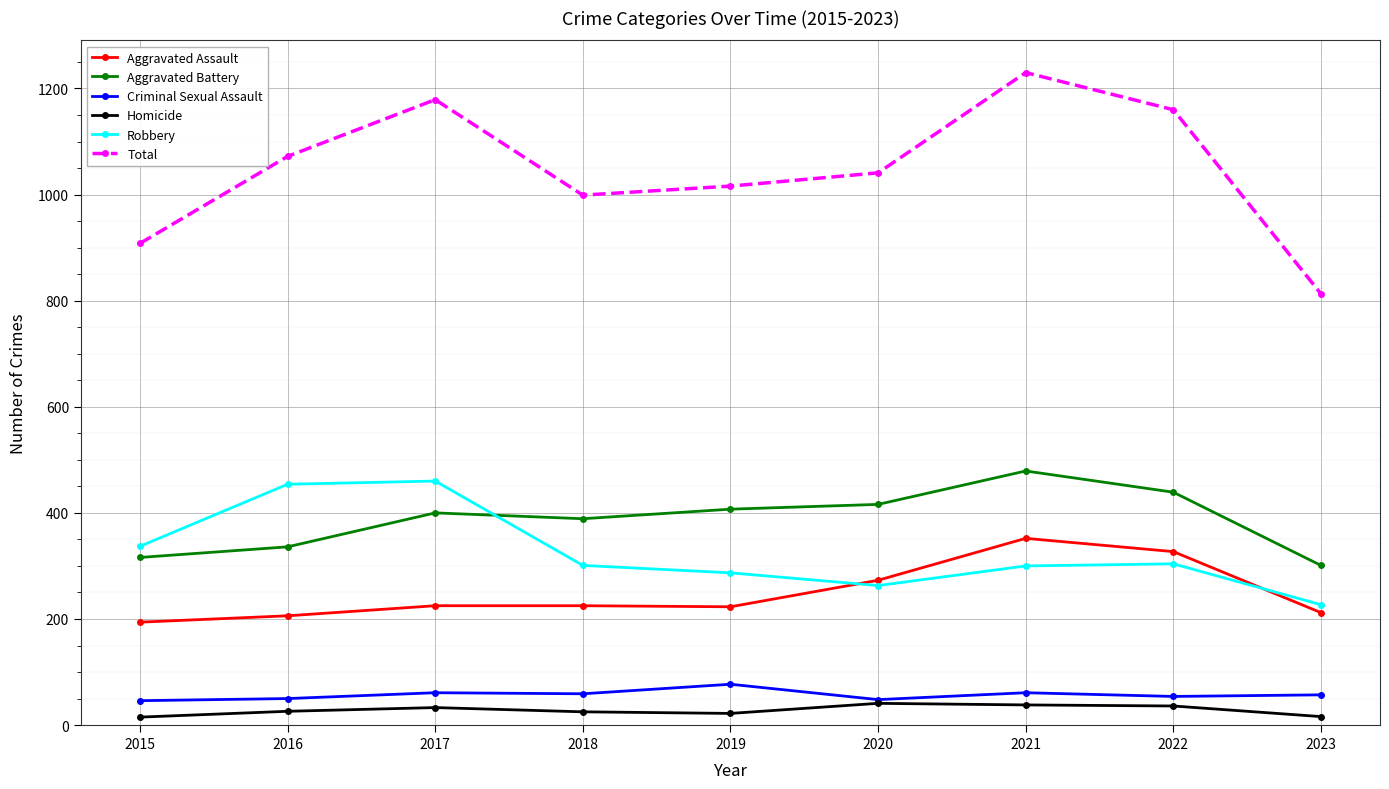

Which series changed the most between 2020 and 2022?

Total